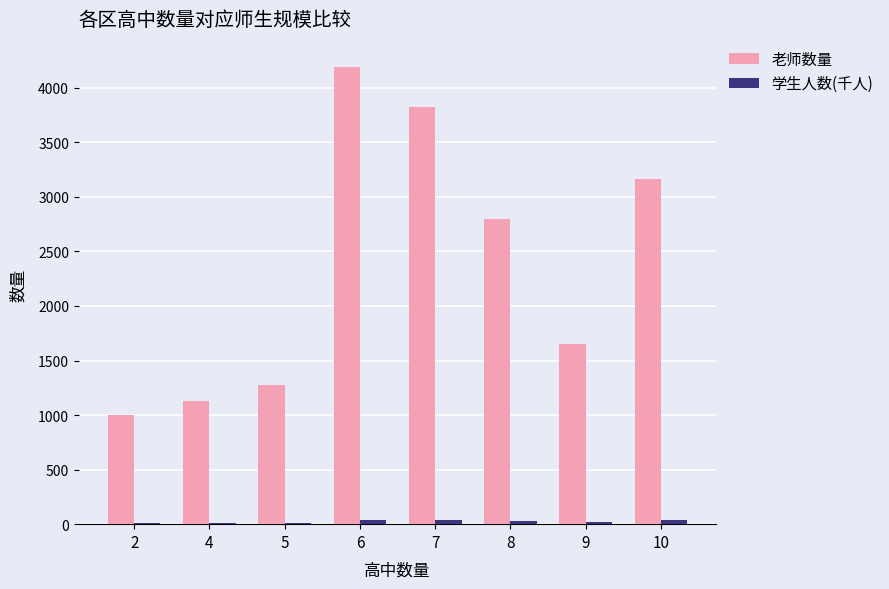

At which category is the sum across all series the highest?

6